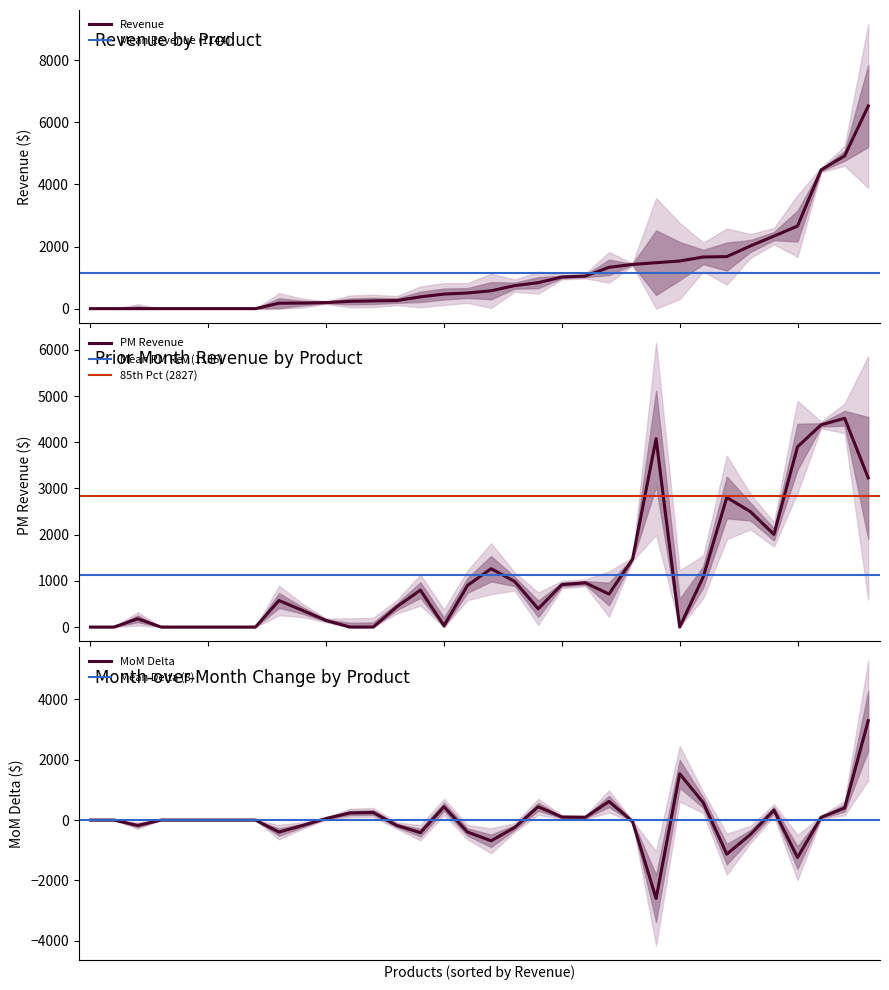

Rank the categories by PM Revenue value from highest to lowest.

Lego Bricks, Colorbuds, Rubik's Cube, Dino Egg, Magic Sand, Animal Figures, Nerf Gun, Deck Of Cards, Dinosaur Figures, Dart Gun, Action Figure, PlayDoh Can, Barrel O Slime, Kids Makeup Kit, Etch A Sketch, Plush Pony, Glass Marbles, PlayDoh Playset, Mr. Potatohead, Splash Balls, Monopoly, Jenga, Teddy Bear, PlayDoh Toolkit, Chutes & Ladders, Classic Dominoes, Mini Ping Pong, Toy Robot, Basketball Hoop, Uno Card Game, Hot Wheels Pack, Water Gun, Gamer Headset, Disk Launcher